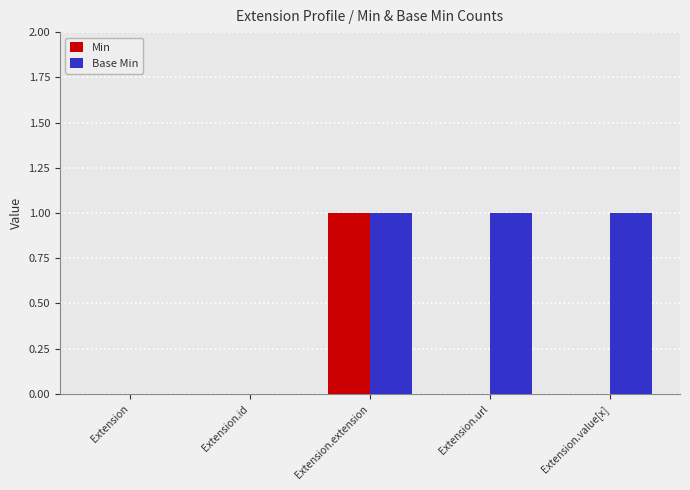

Reading left to right, extract all data points from this chart.

Min: Extension=0	Extension.id=0	Extension.extension=1	Extension.url=0	Extension.value[x]=0
Base Min: Extension=0	Extension.id=0	Extension.extension=1	Extension.url=1	Extension.value[x]=1